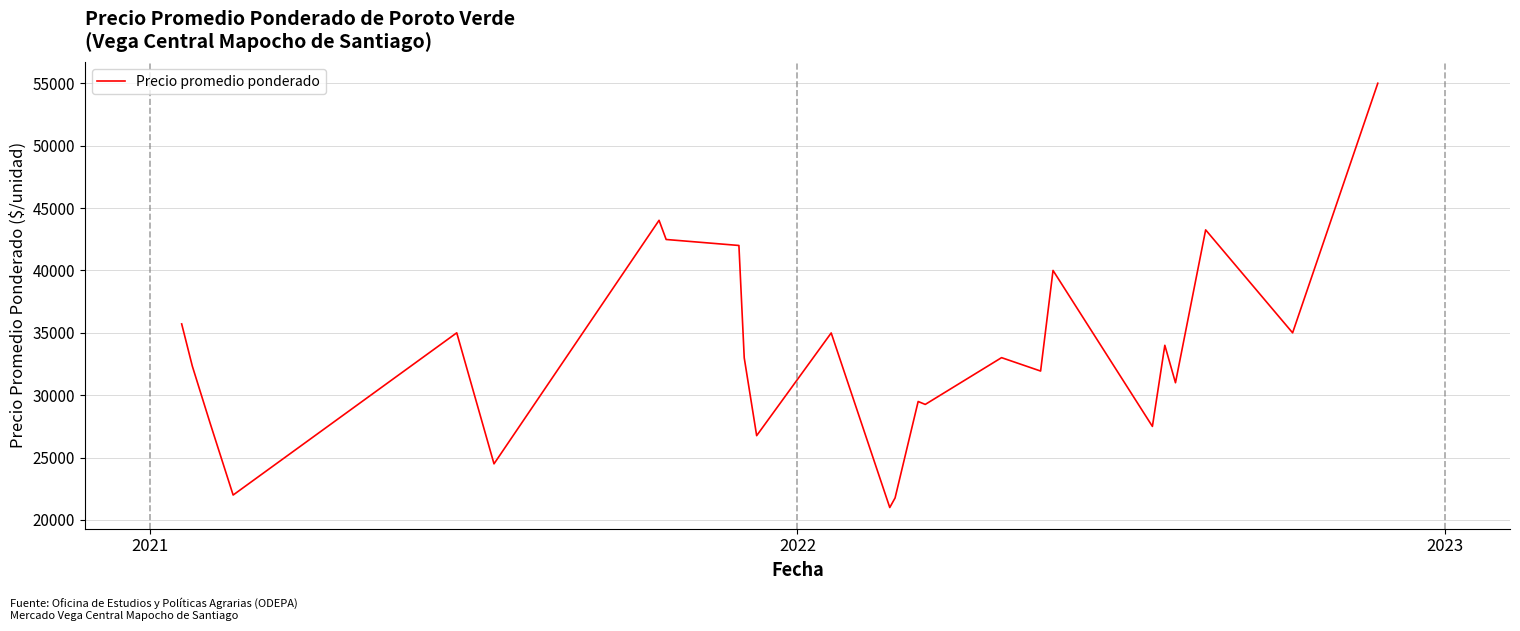

What is the difference between the maximum and minimum values?

34000.0